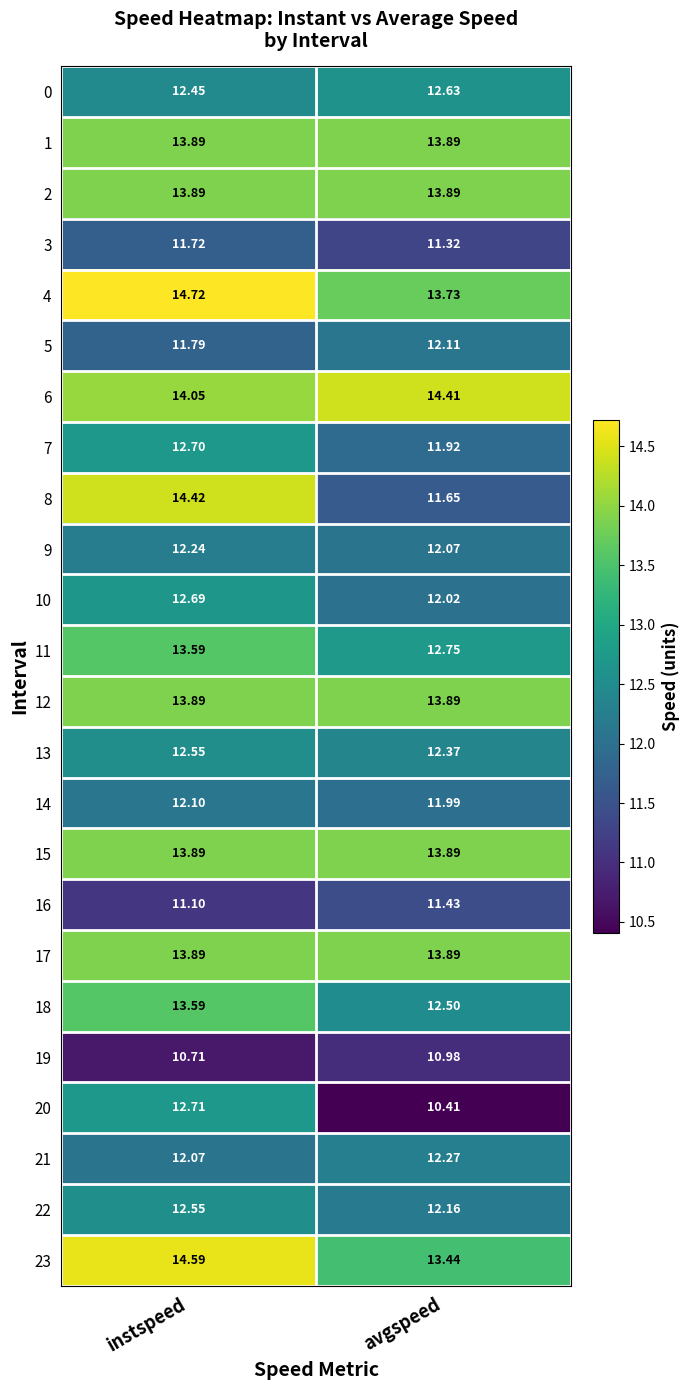

Rank the categories by 21 value from highest to lowest.

avgspeed, instspeed